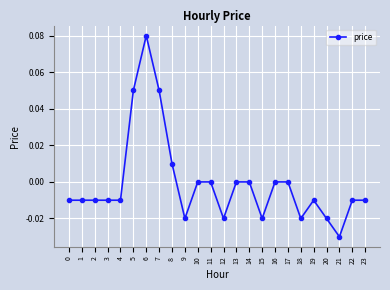

True or false: the data has more than 0 interior local peaks.

True